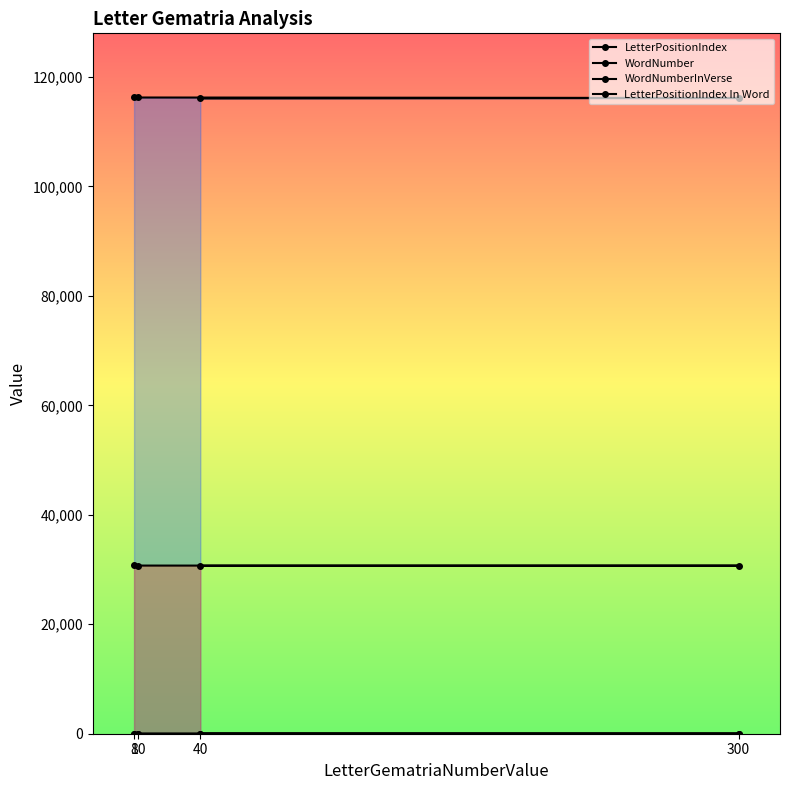

Which category has the highest value in the LetterPositionIndex In Word series?

300